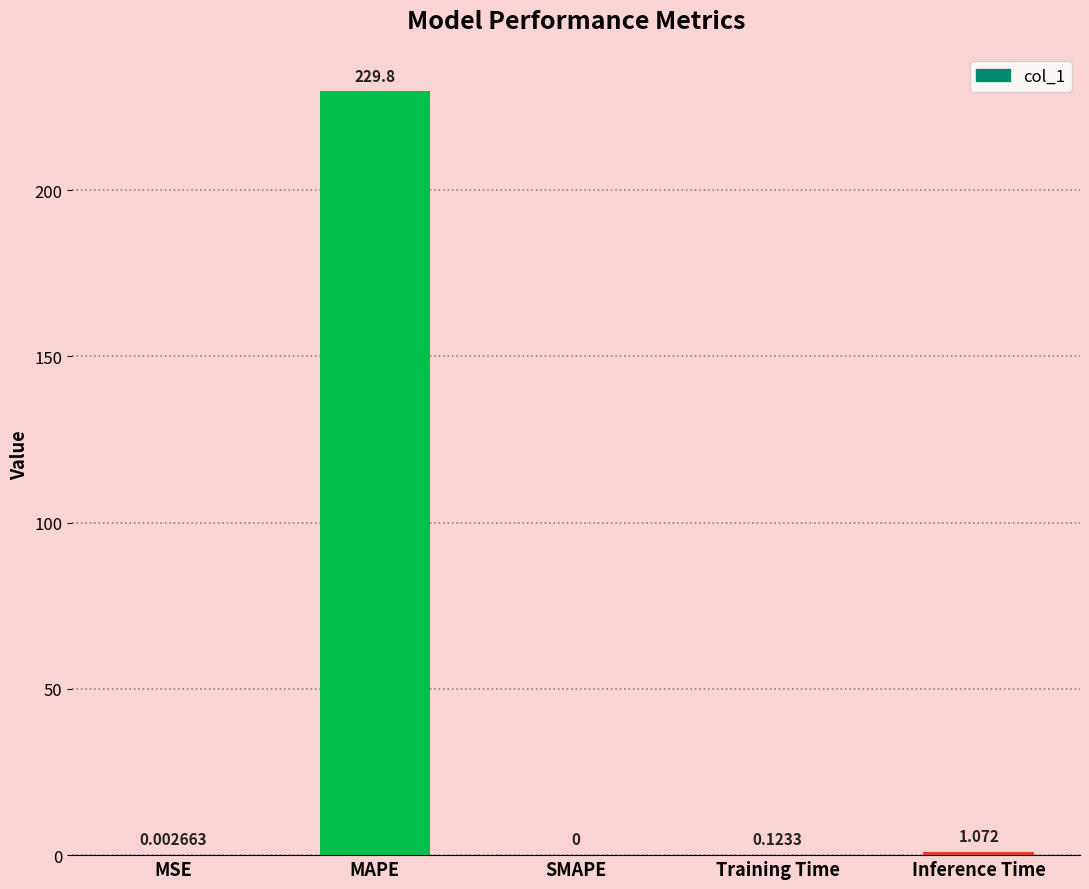

Which category has the highest value across all series?

MAPE